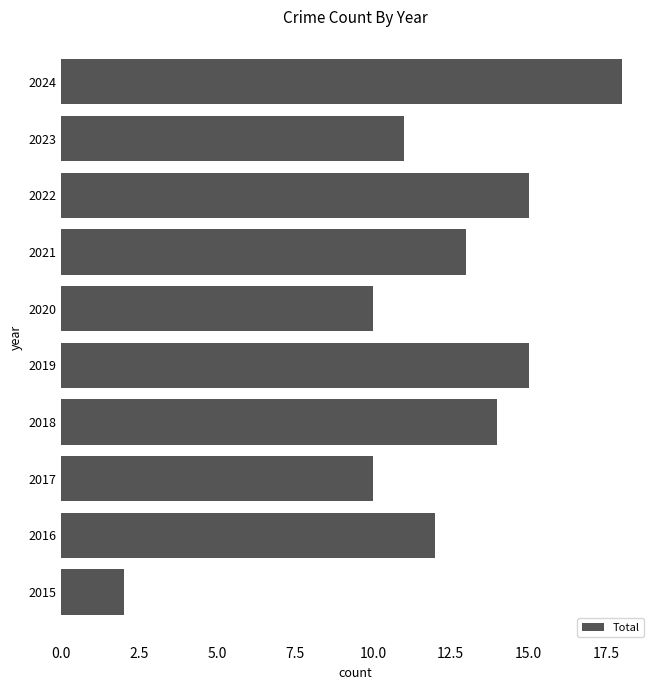

What is the smallest value displayed?

2